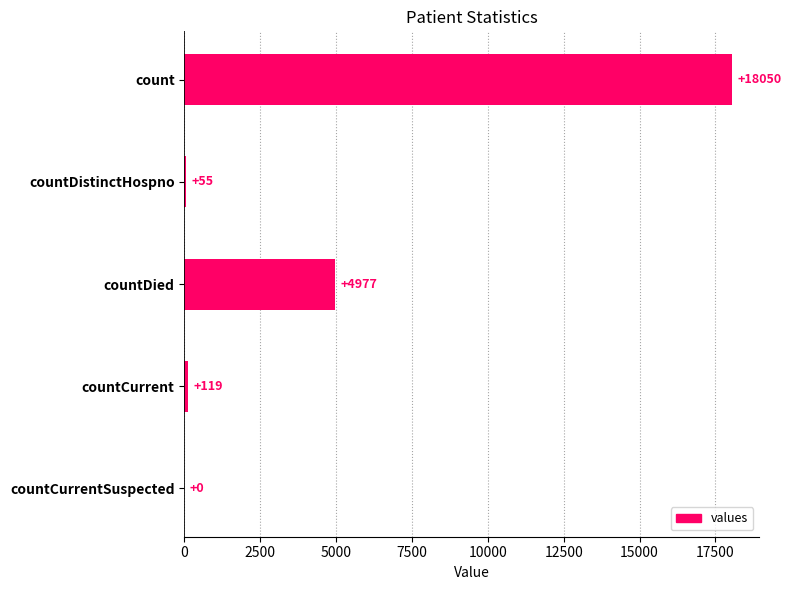

True or false: the data shows 55 at countDistinctHospno.

True